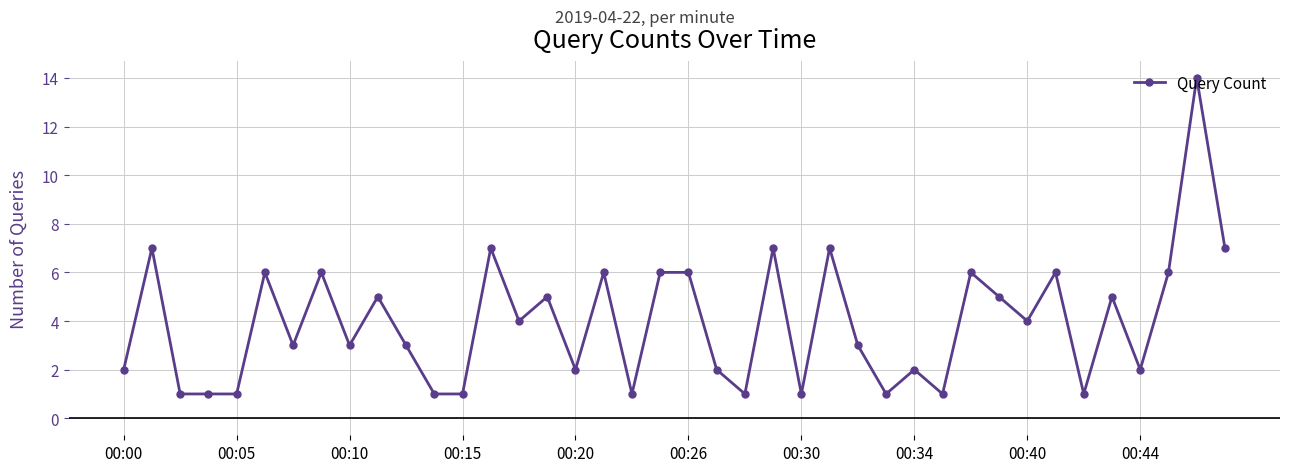

True or false: the data has more than 2 interior local peaks.

True